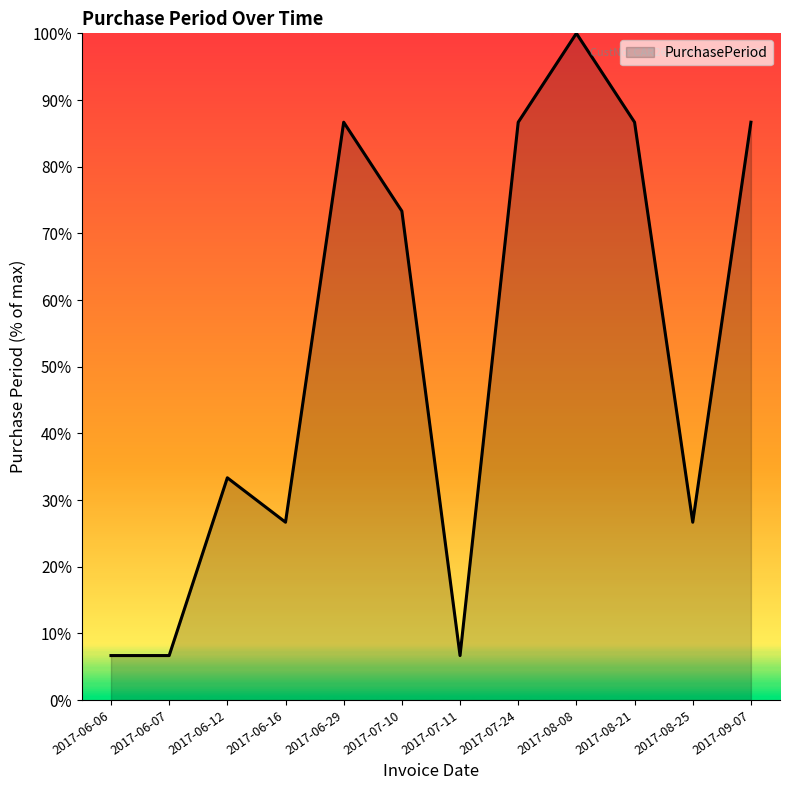

The value at 2017-06-12 is 10.0. True or false?

False